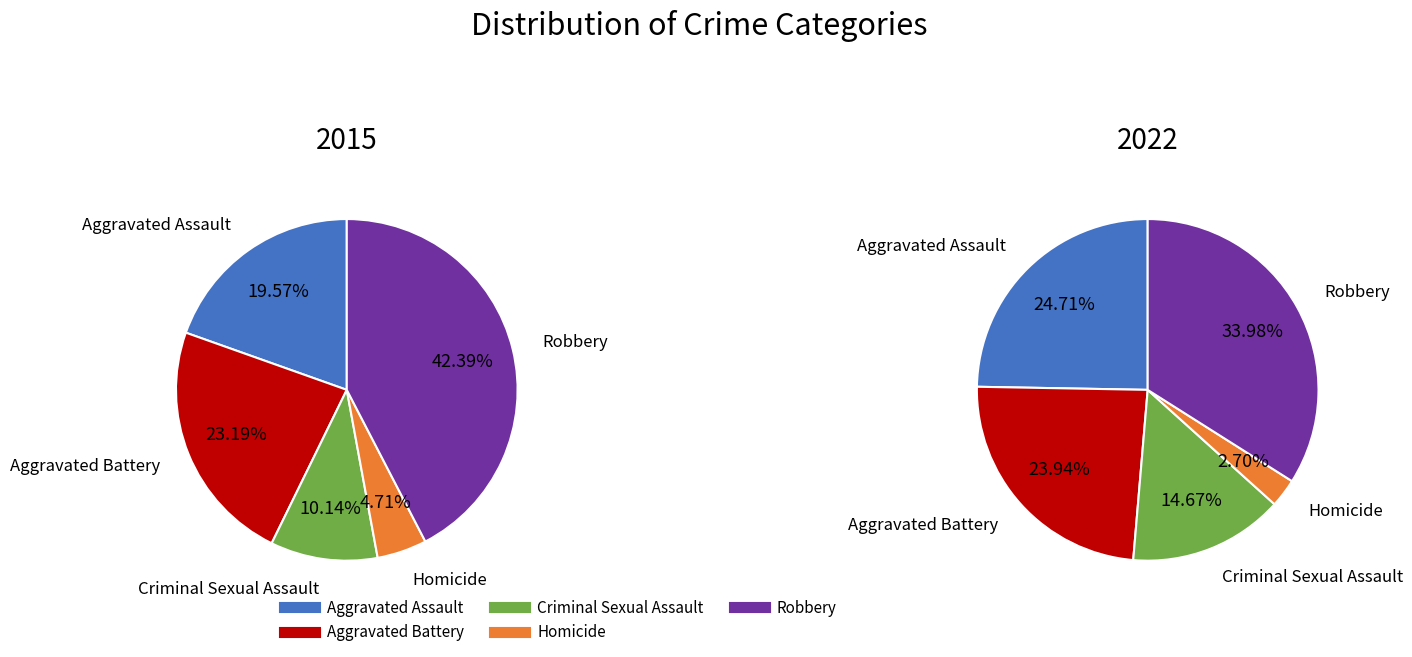

Which series has the widest spread of values?

2015